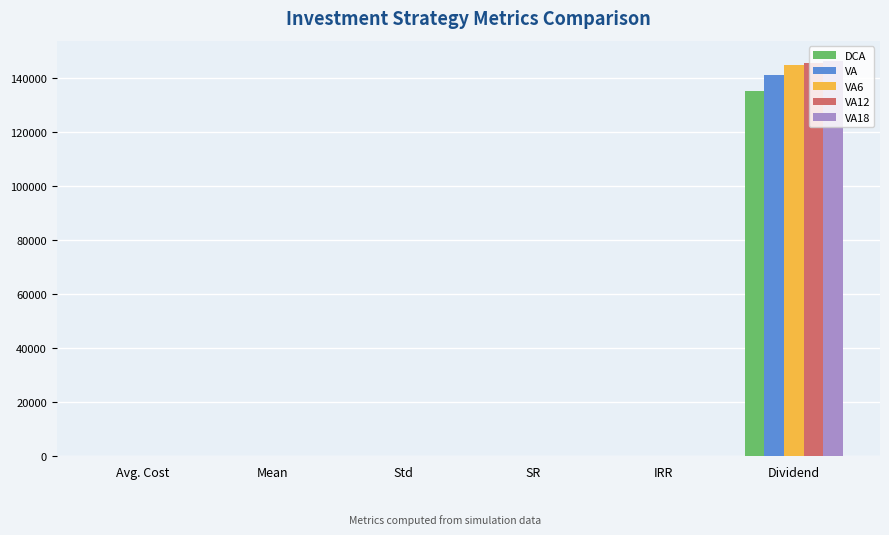

The VA12 series shows 190569.1 at Dividend. True or false?

False